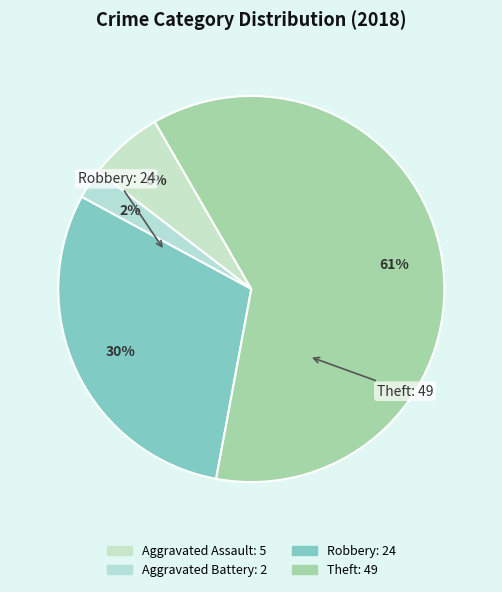

Between Robbery and Aggravated Battery, which is larger?

Robbery